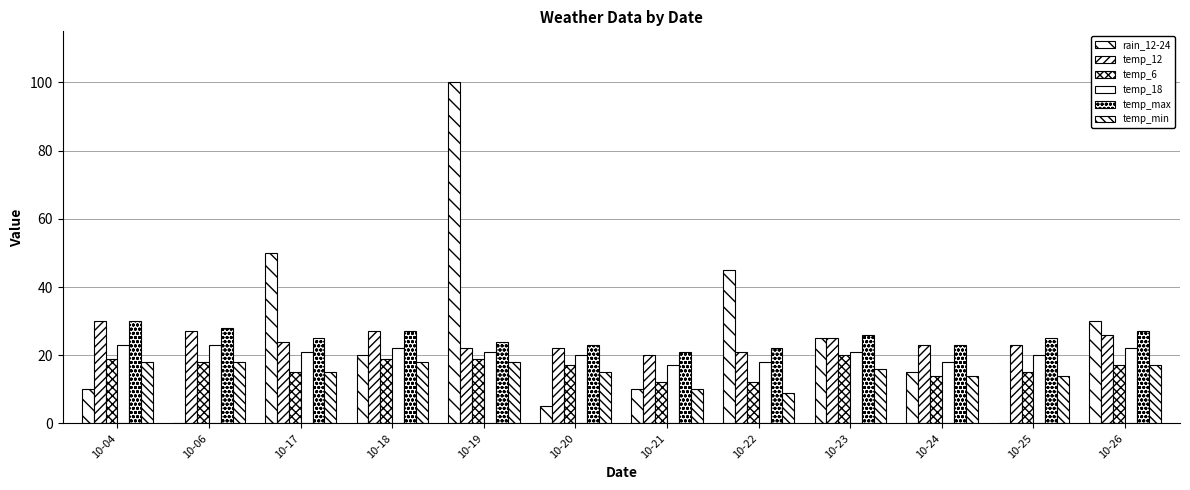

What is the value of the temp_min bar at the 10th from the left?

14